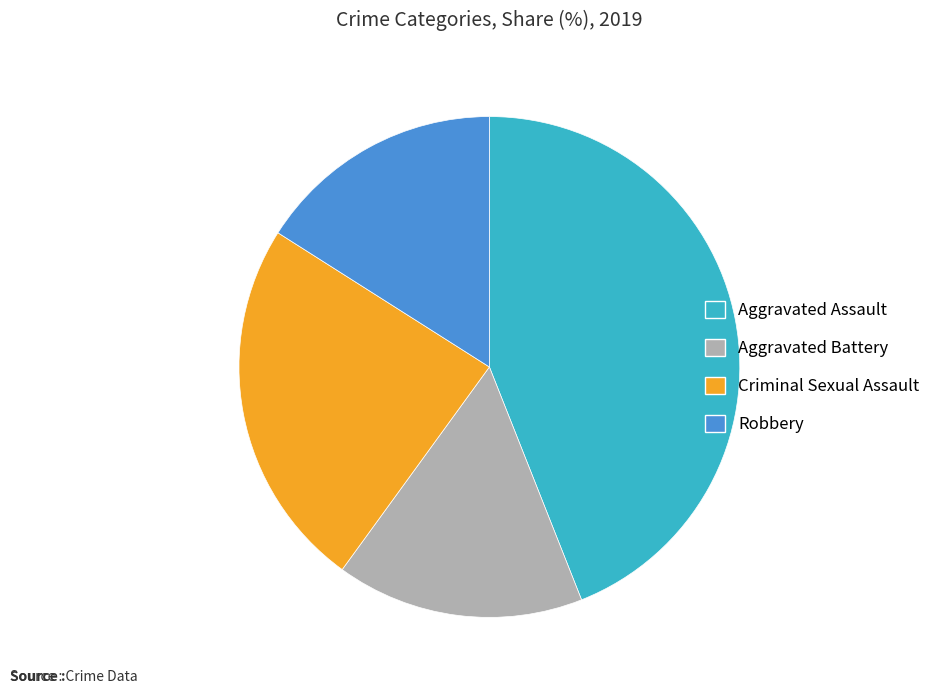

What is the ratio of the value at Aggravated Battery to the value at Robbery?

1.0